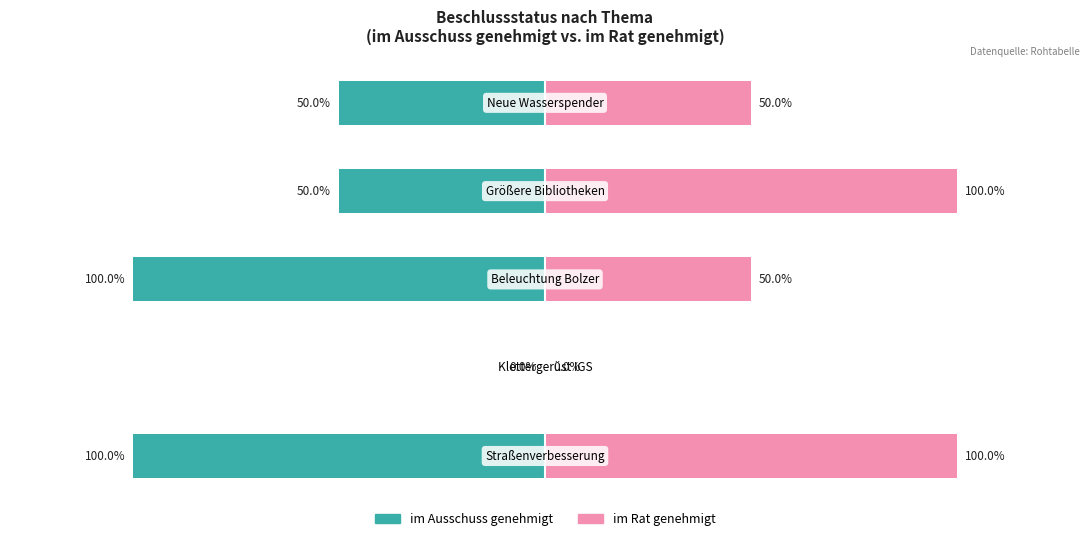

What is the sum of the im Rat genehmigt values at 3 and 0?

200